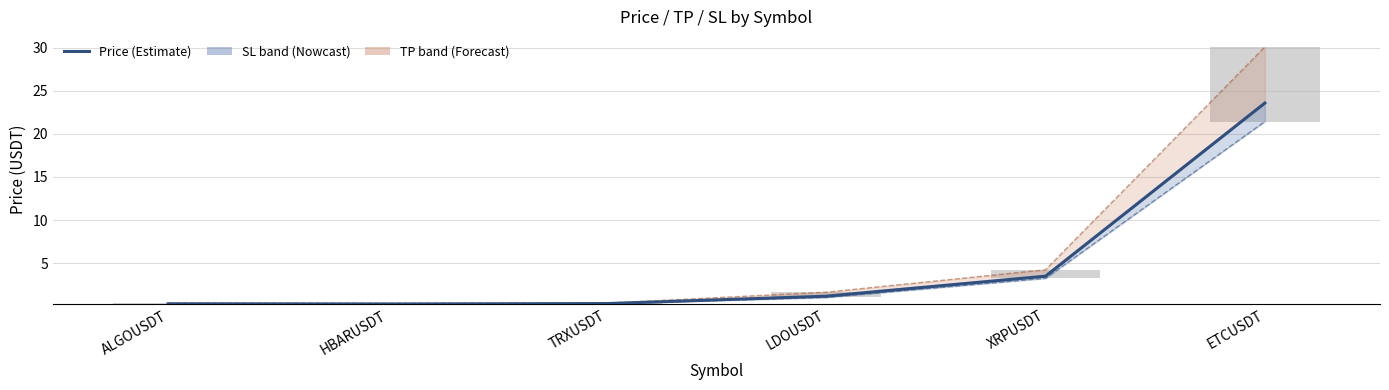

Where does the Price series first go above 1?

LDOUSDT